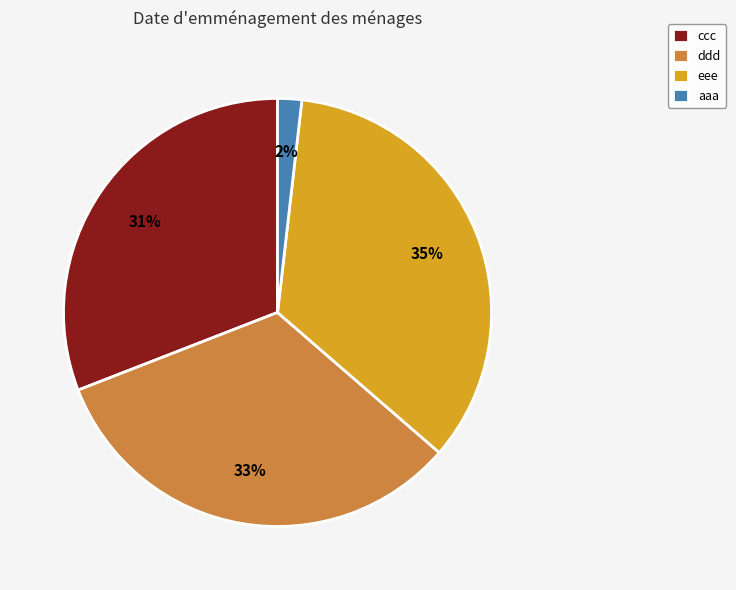

To the nearest percent, what is the difference between the largest and smallest slice percentages?

33%